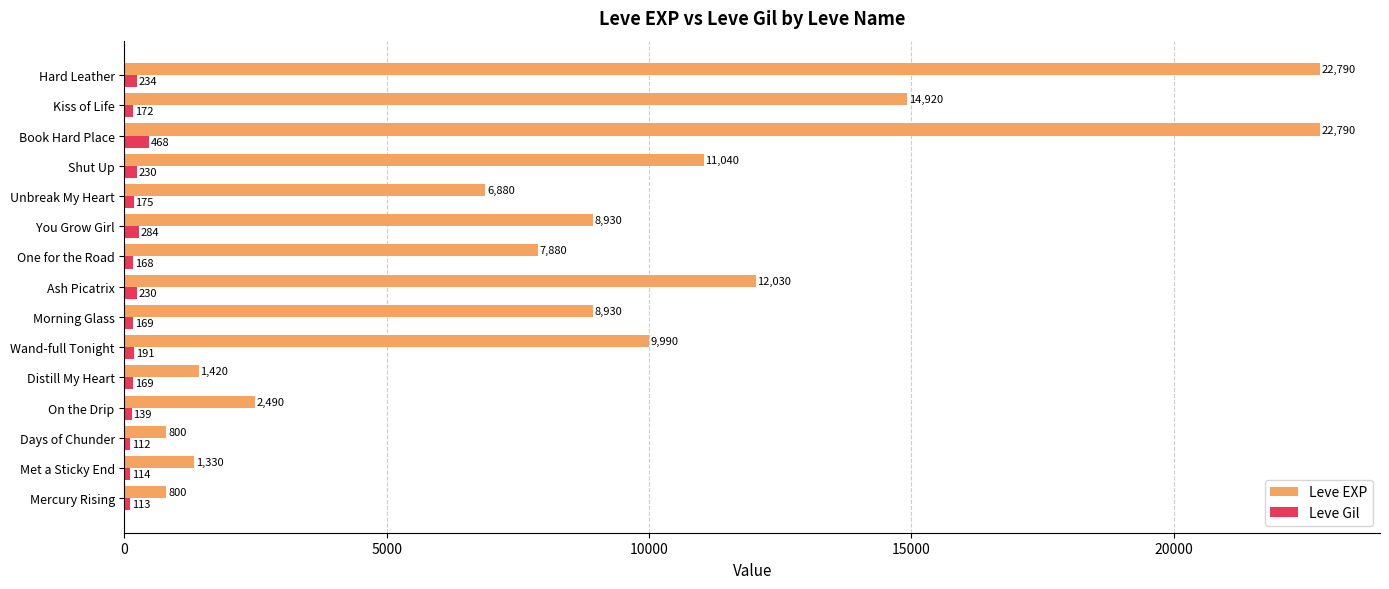

Rank the series by their average value, from highest to lowest.

Leve EXP, Leve Gil